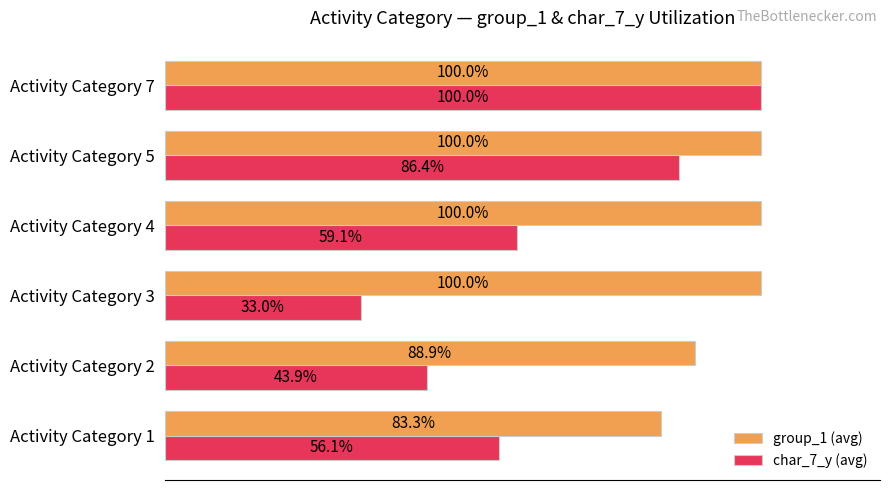

Is the value of char_7_y (avg) at Activity Category 5 greater than the value of group_1 (avg) at Activity Category 5?

No